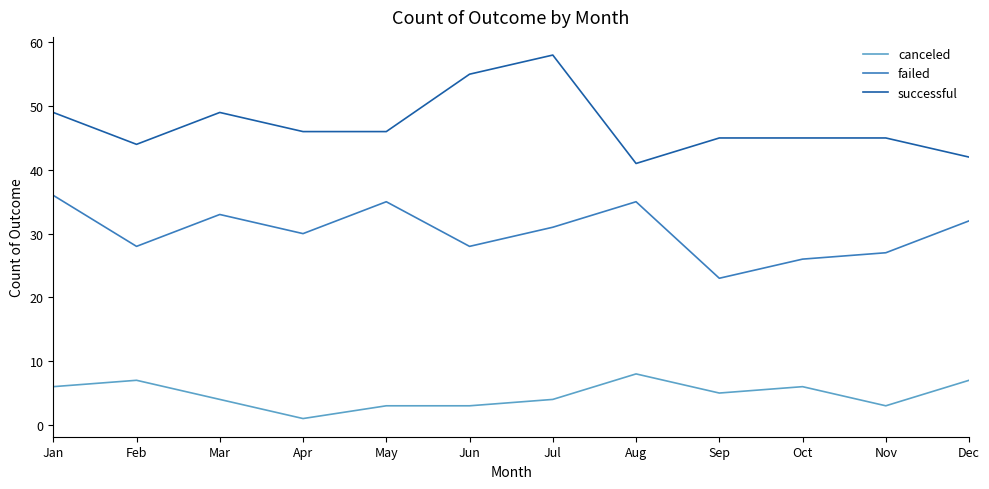

At which category does failed reach its first local peak?

Mar